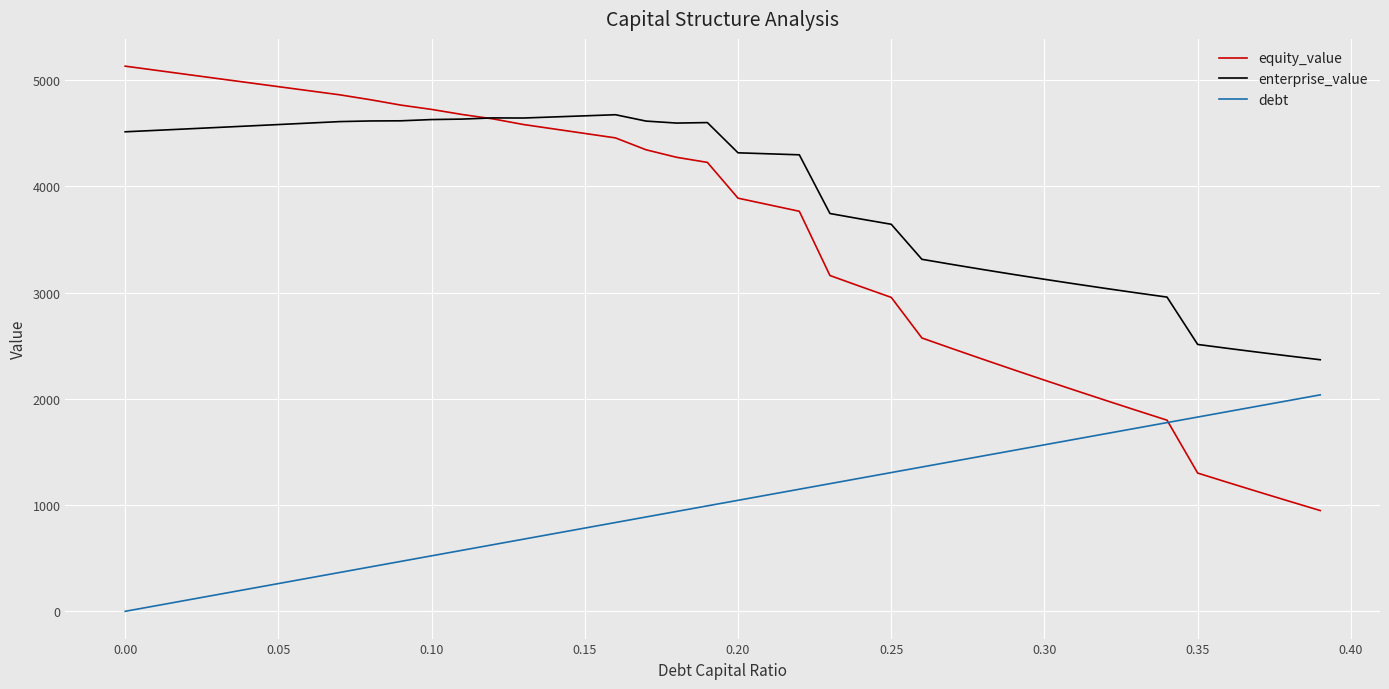

True or false: enterprise_value and debt intersect in this chart.

False